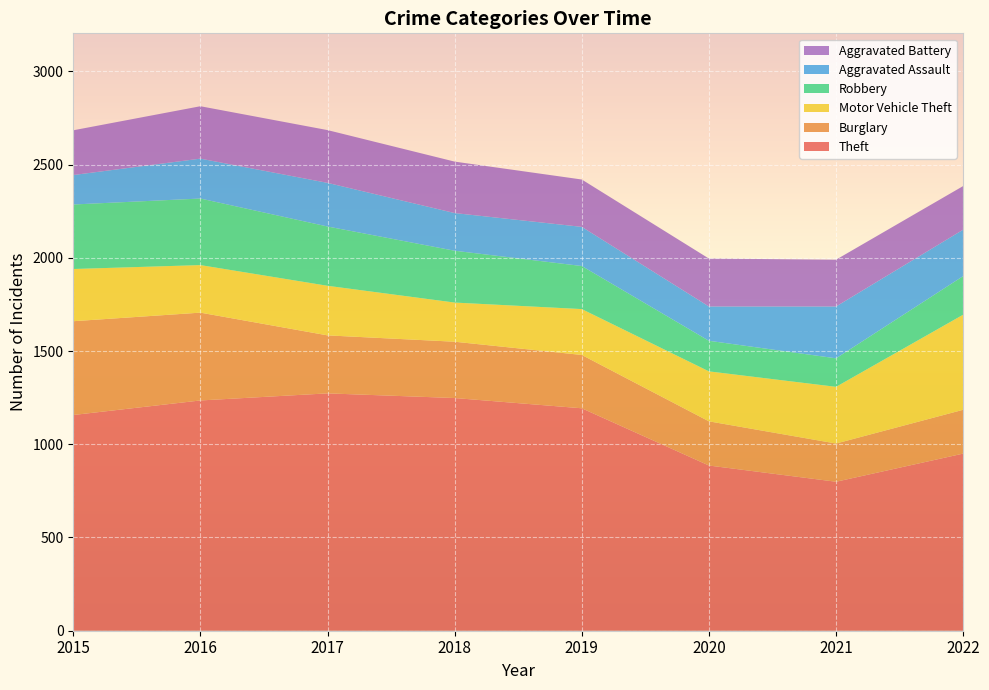

Reading left to right, extract all data points from this chart.

Theft: 2015=1157	2016=1235	2017=1273	2018=1248	2019=1193	2020=886	2021=799	2022=950
Burglary: 2015=503	2016=471	2017=311	2018=302	2019=286	2020=237	2021=205	2022=235
Motor Vehicle Theft: 2015=280	2016=255	2017=266	2018=210	2019=246	2020=268	2021=304	2022=510
Robbery: 2015=346	2016=357	2017=318	2018=278	2019=231	2020=164	2021=153	2022=207
Aggravated Assault: 2015=158	2016=214	2017=234	2018=202	2019=210	2020=184	2021=278	2022=249
Aggravated Battery: 2015=240	2016=281	2017=283	2018=276	2019=254	2020=257	2021=251	2022=234